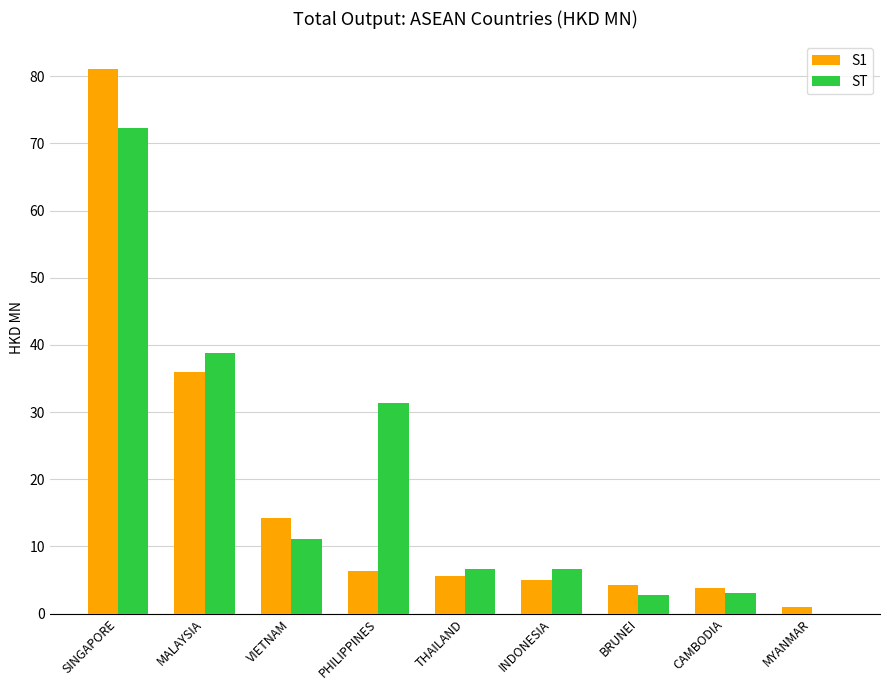

How many values in ST are above zero?

8